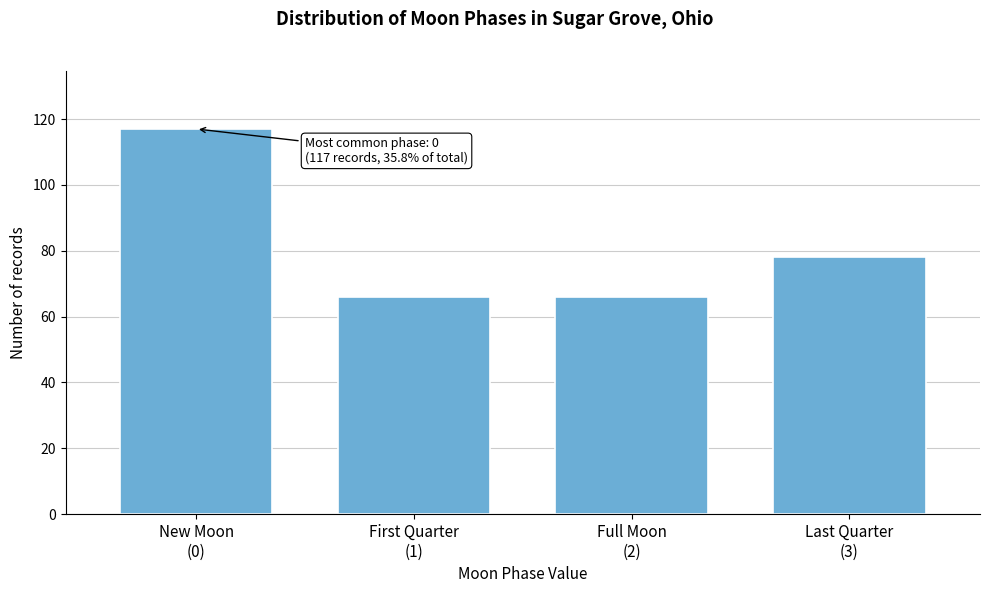

Reading left to right, what are all the values shown in this chart?

117	66	66	78